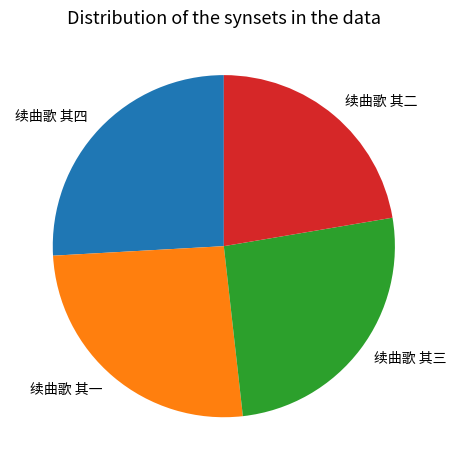

Which slice is the smallest?

续曲歌 其二